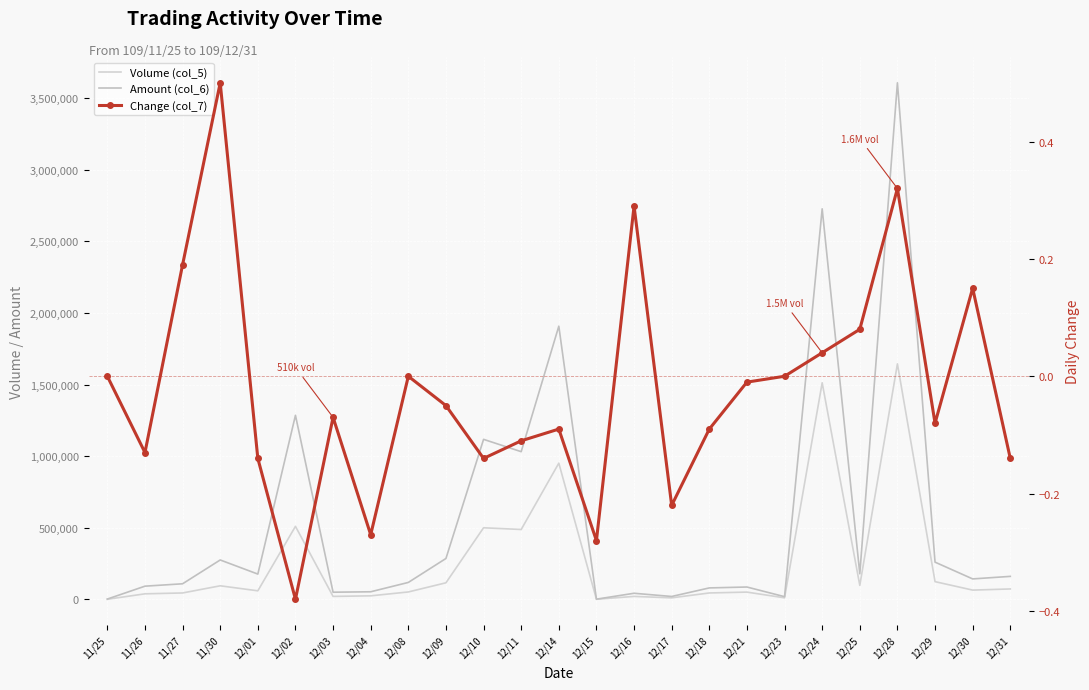

What is the value of the Amount (col_6) point at the 7th from the left?

50260.0